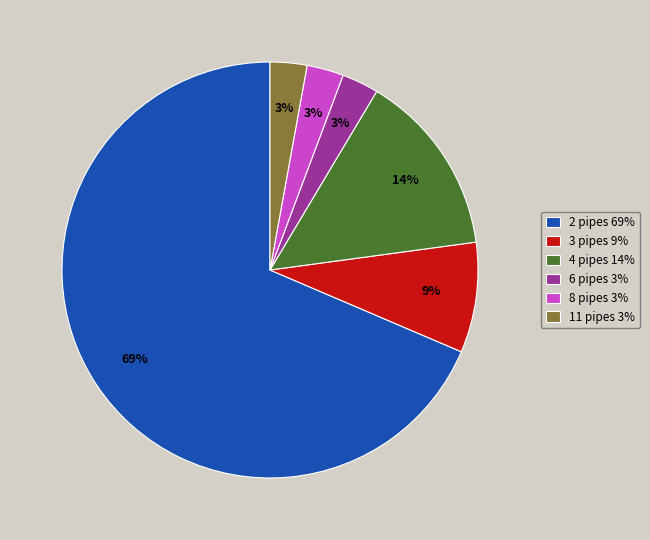

The 11 pipes 3% slice represents 3% of the pie. True or false?

True